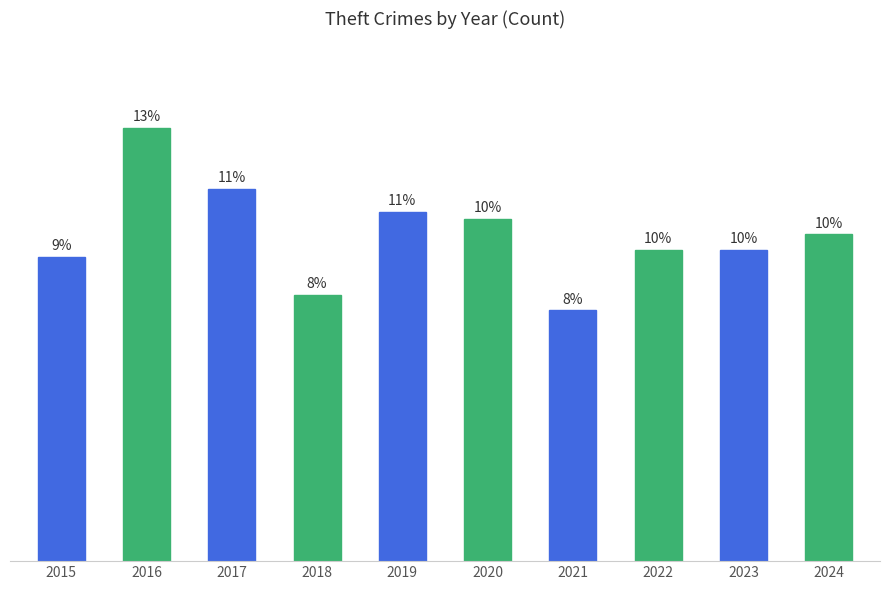

Are the bars horizontal?

No